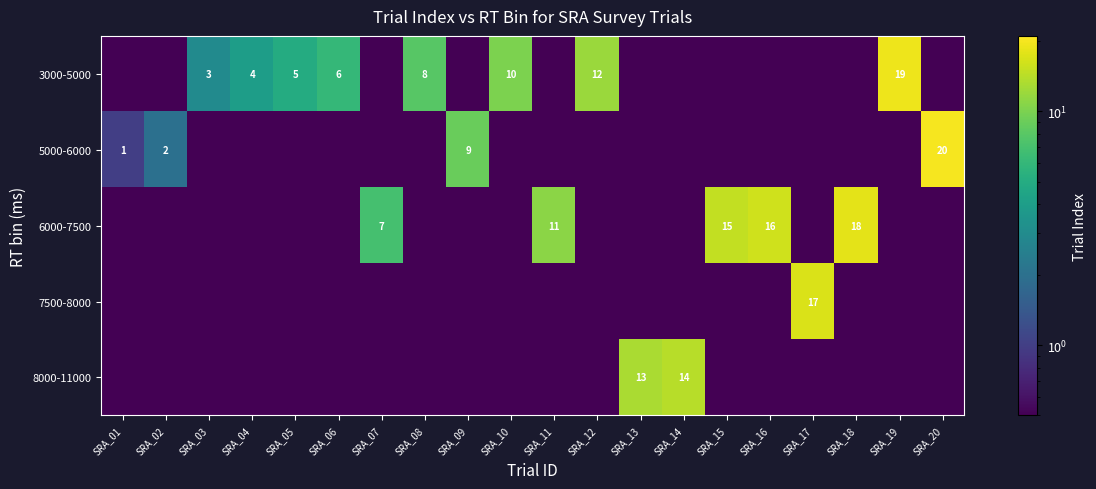

Is it true that 3000-5000 equals 1.1 at SRA_03?

False